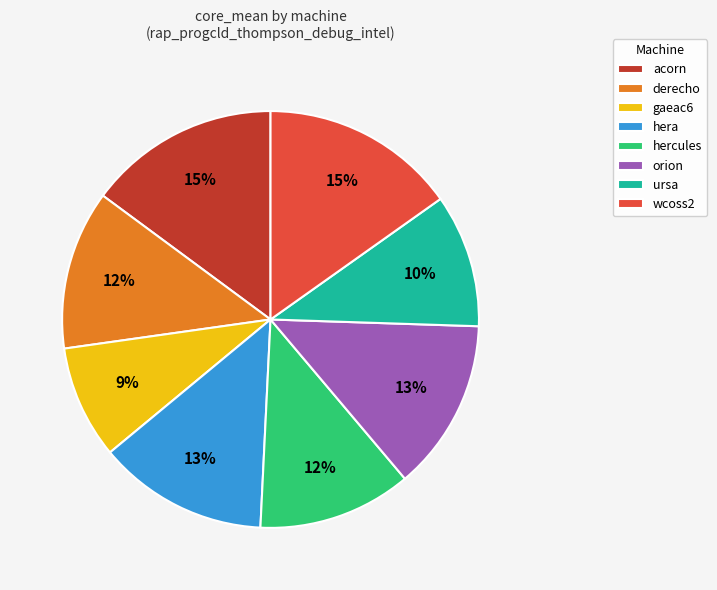

To the nearest percent, what is the difference between the largest and smallest slice percentages?

6%